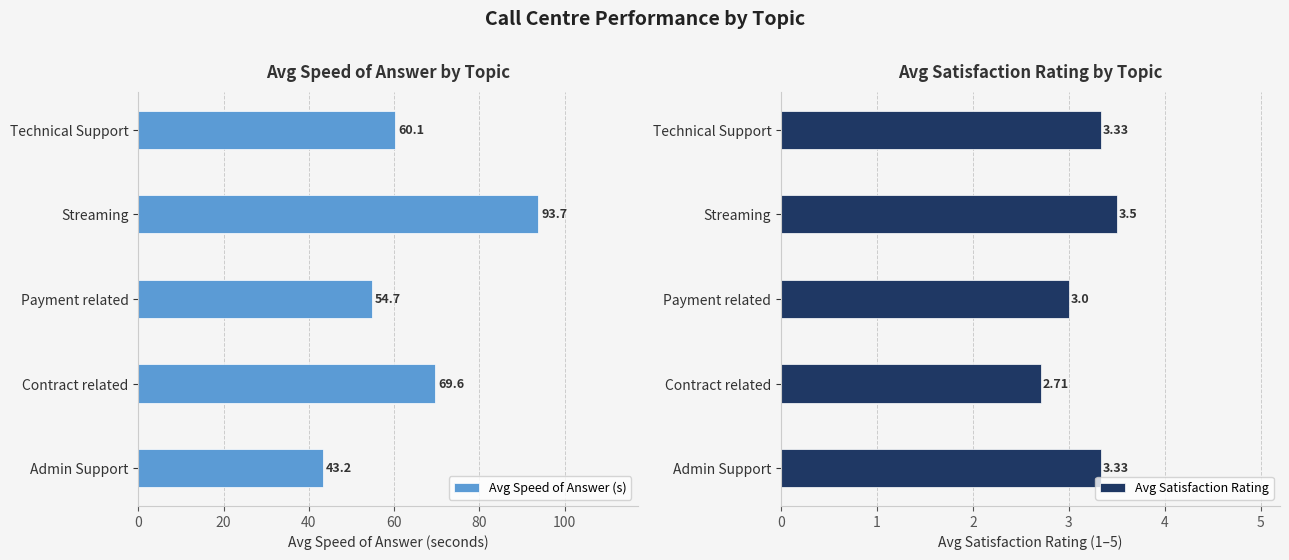

What is the difference between the second highest and second lowest values in the Avg Satisfaction Rating series?

0.3